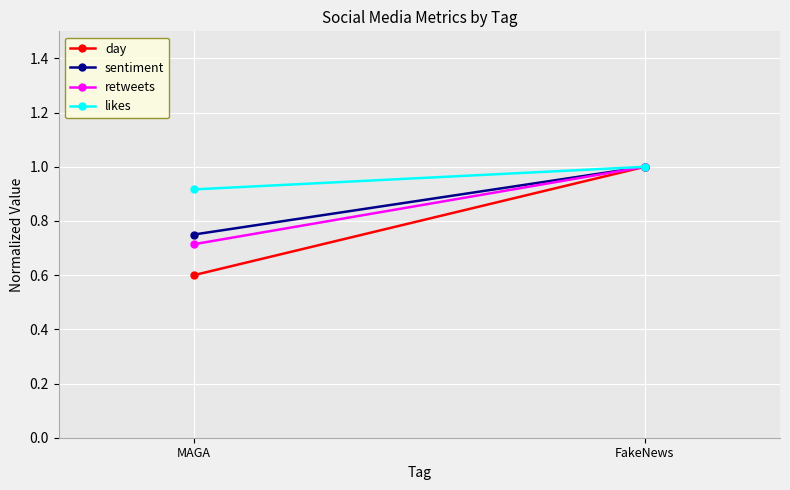

What is the difference between the sentiment values at FakeNews and MAGA?

0.2